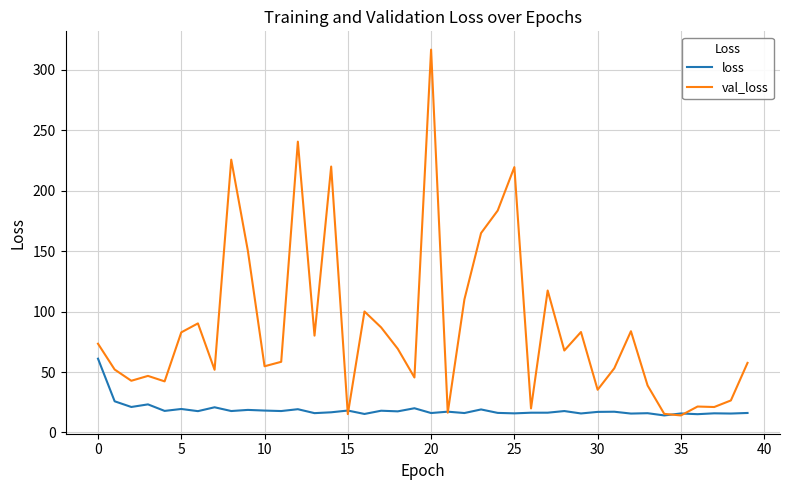

What is the sum of all loss values?

745.1